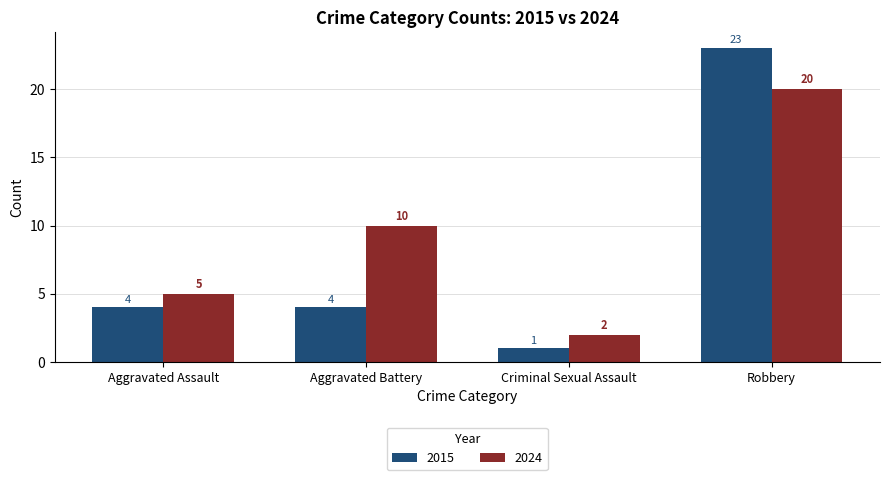

What is the value of the 2024 bar at the 4th from the left?

20